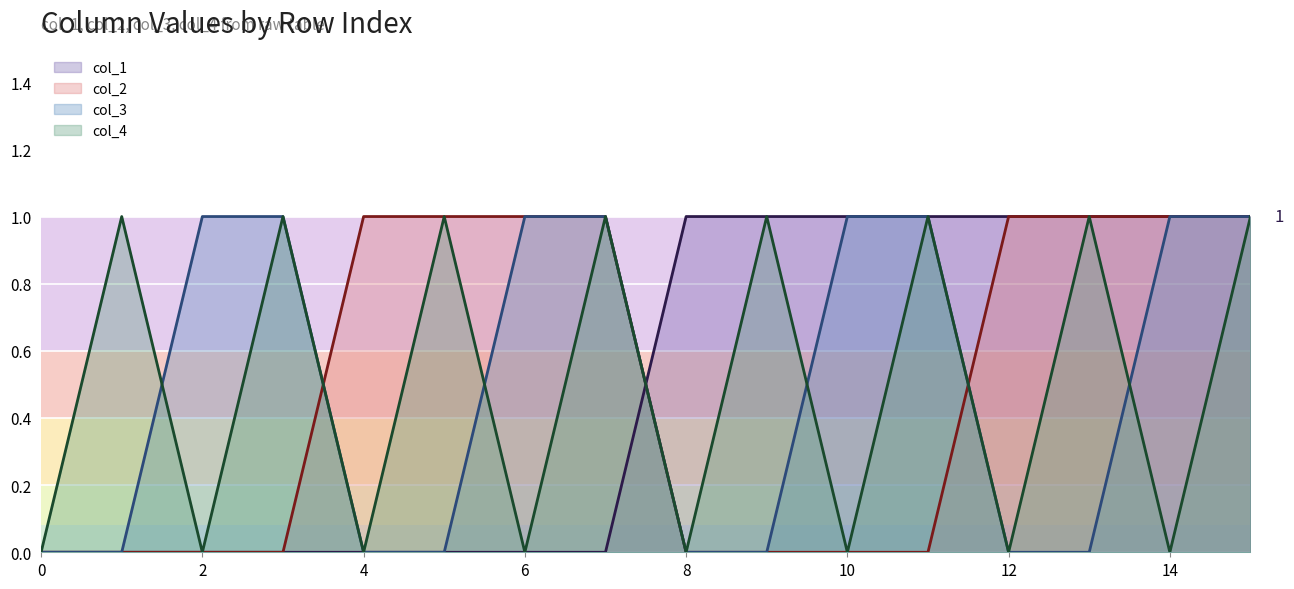

At which category is the sum across all series the highest?

15